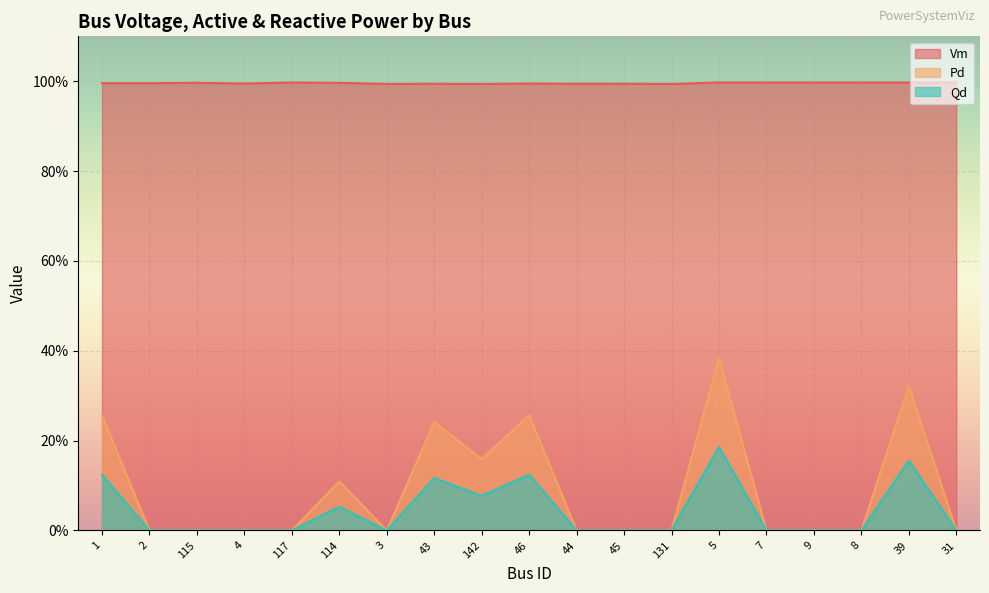

Read the Pd value at 39.

0.3